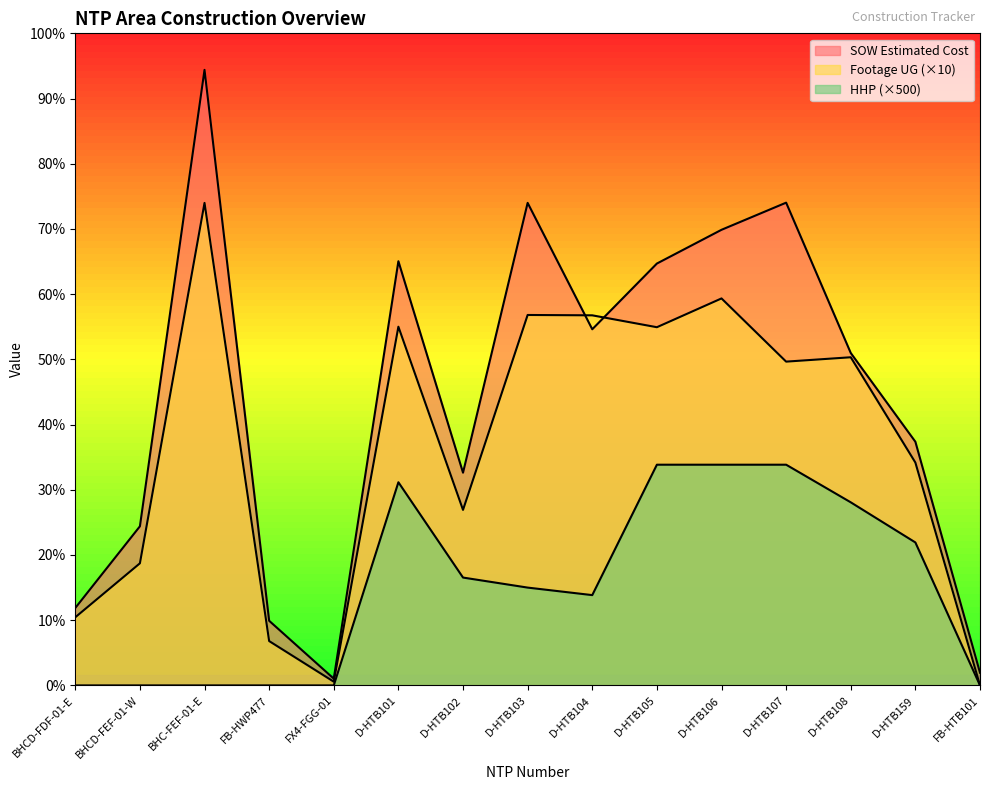

At how many categories does at least one series exceed 99567?

1